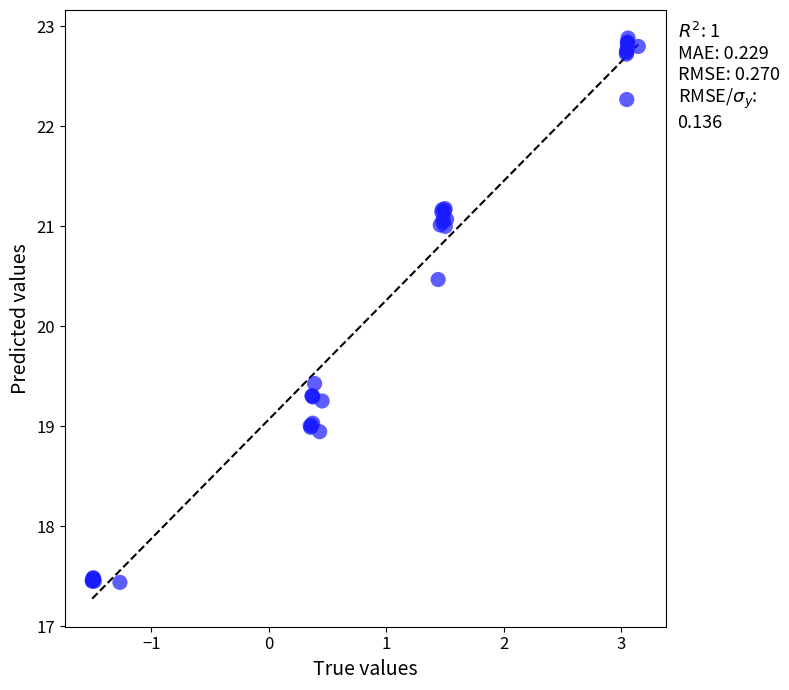

What Y value in the scatter plot is closest to 20?

20.5